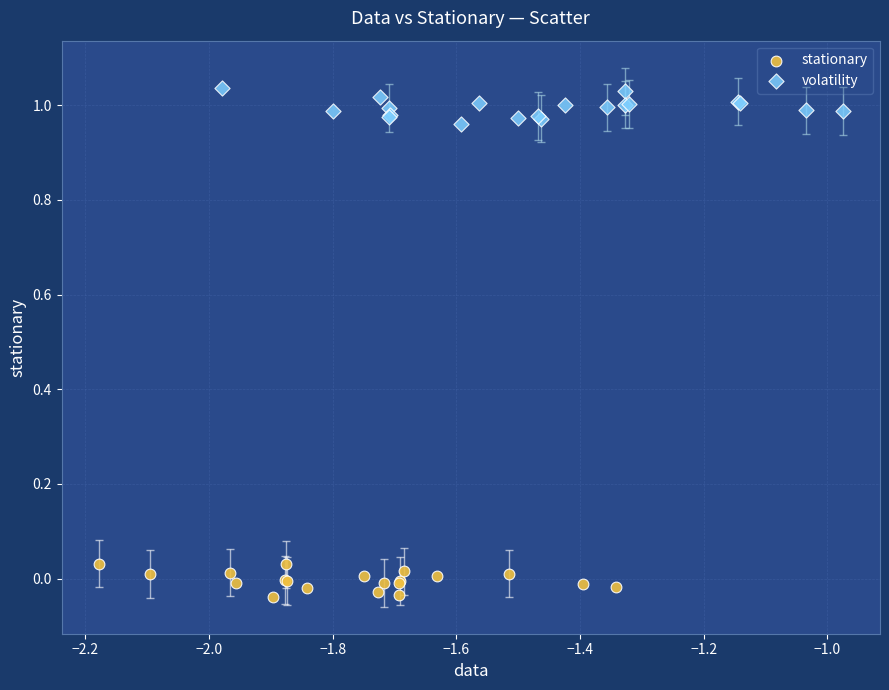

Which series reaches the minimum Y coordinate?

stationary